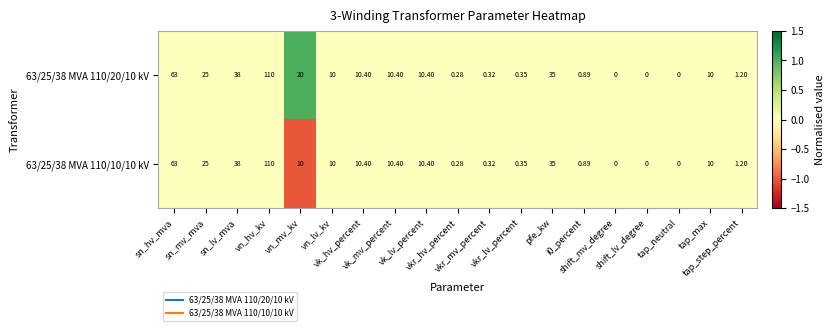

How many data points in 63/25/38 MVA 110/20/10 kV are less than 10?

8